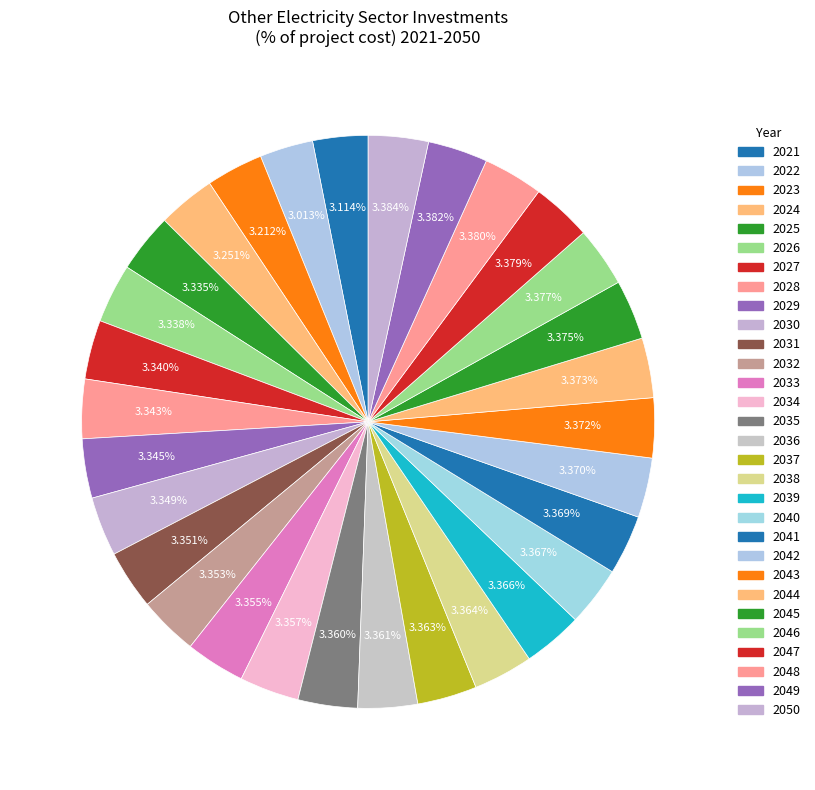

Which category has the smallest portion of the pie?

2022